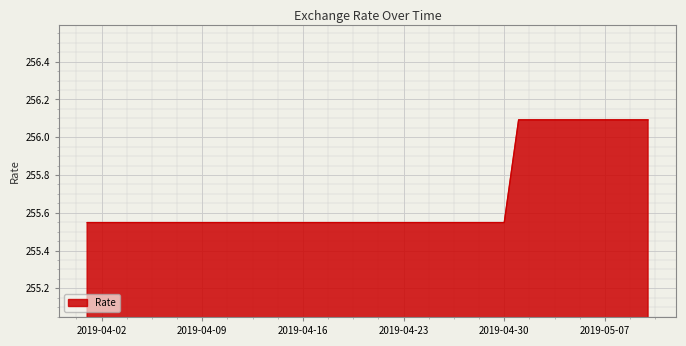

How many lines are shown in the chart?

1